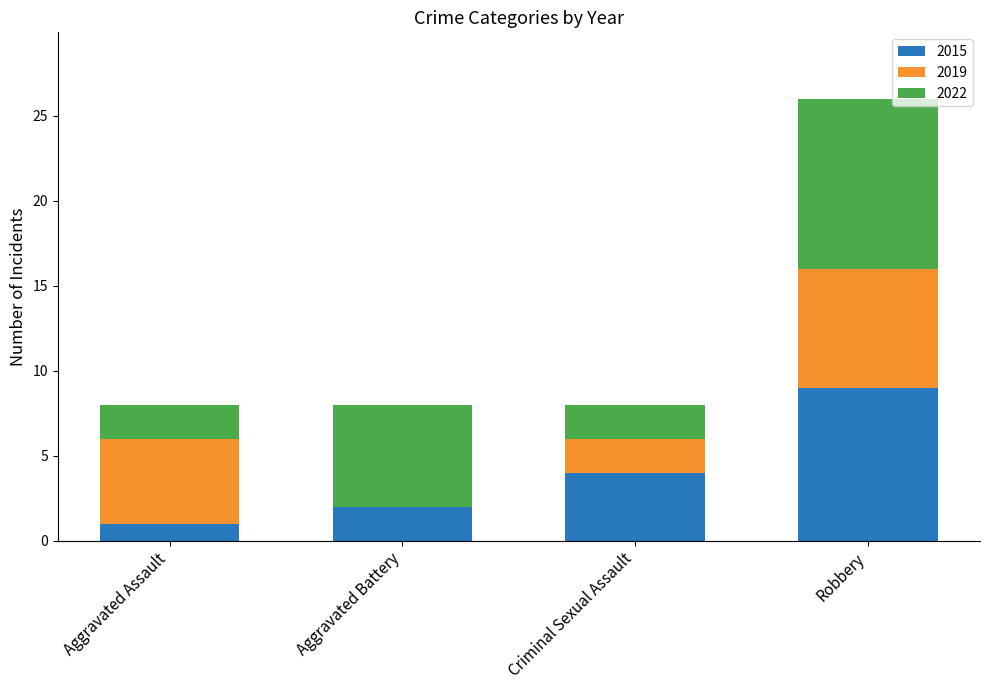

Reading left to right, transcribe the values for 2015.

Aggravated Assault=1	Aggravated Battery=2	Criminal Sexual Assault=4	Robbery=9